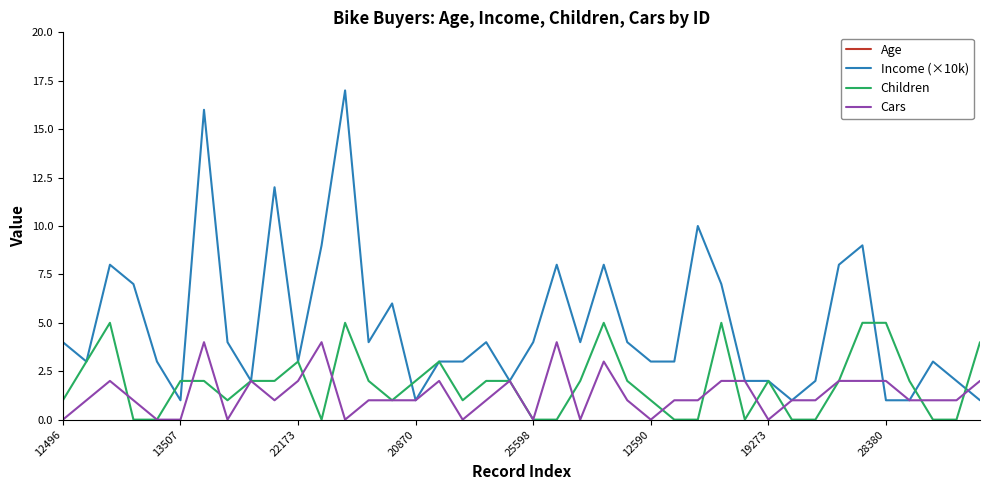

What is the highest value of the Children series?

5